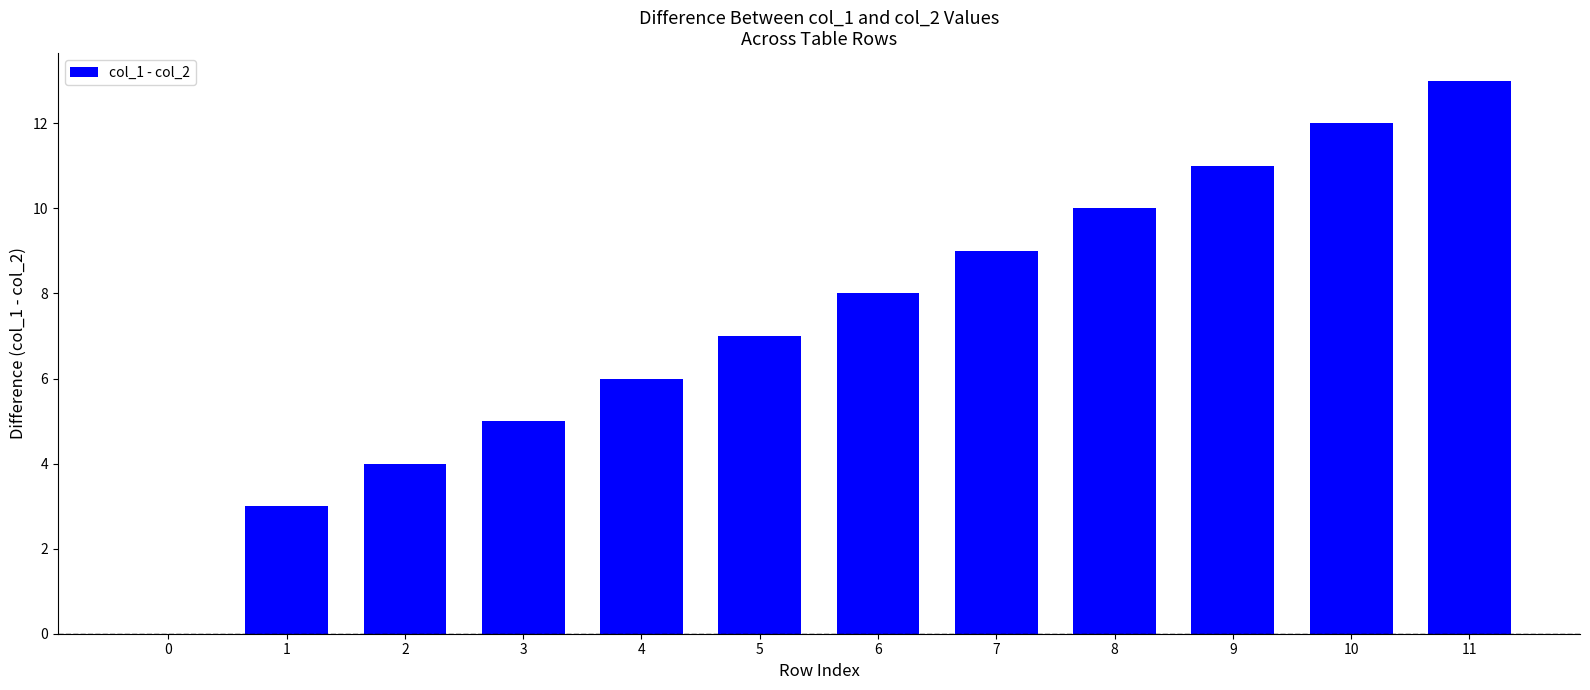

The chart shows a value of 18 at 10. True or false?

False